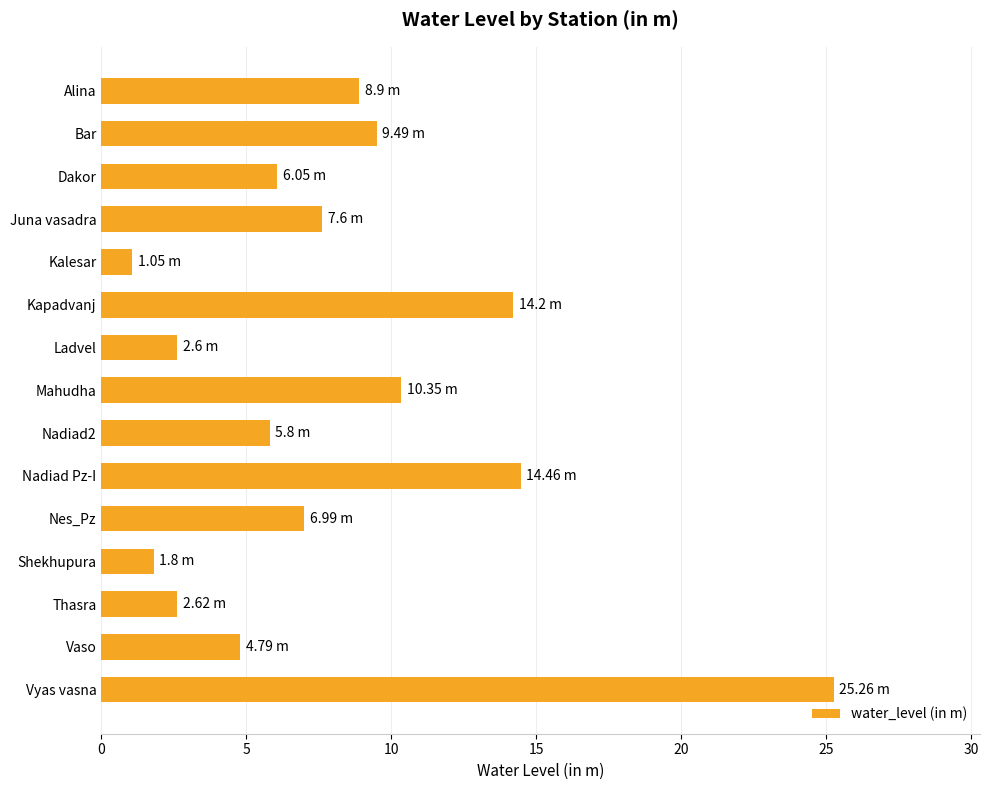

What is the label of the 10th bar from the bottom?

Kapadvanj